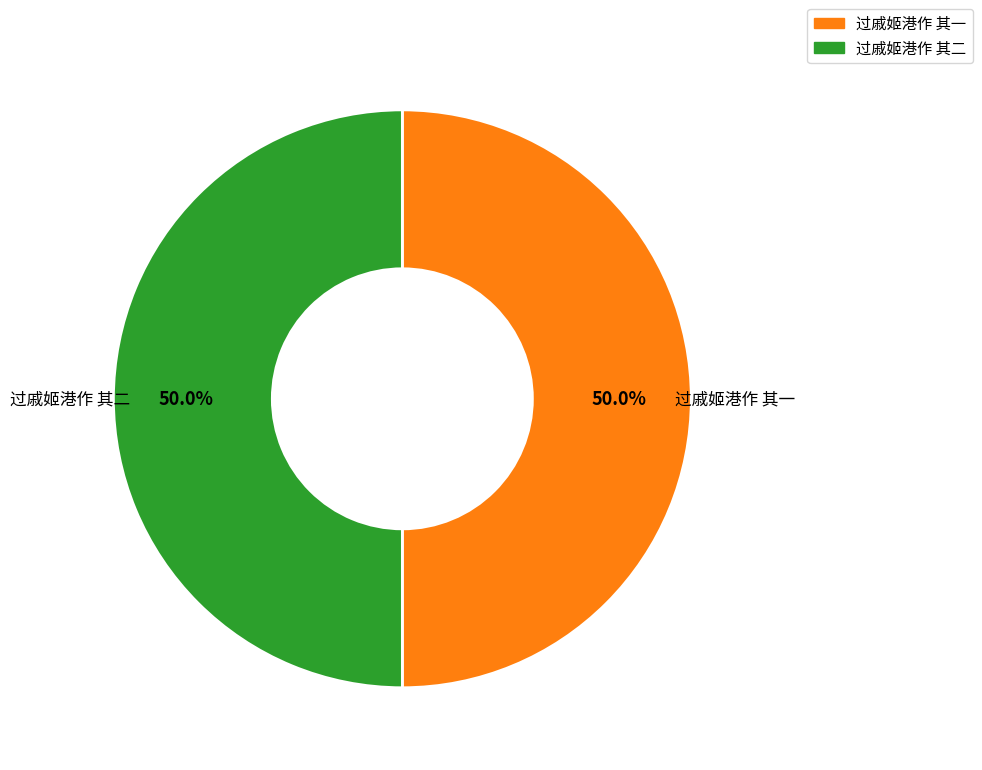

Combined, do 过戚姬港作 其一 and 过戚姬港作 其二 account for over 50%?

Yes